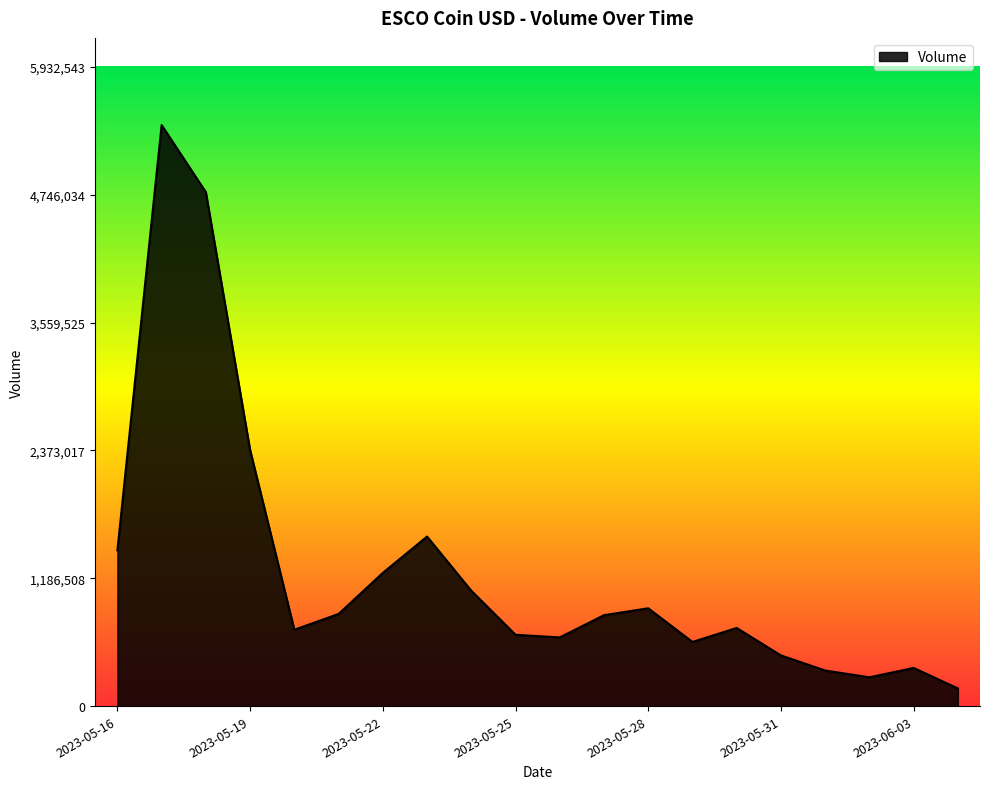

Does the chart have visible grid lines?

No